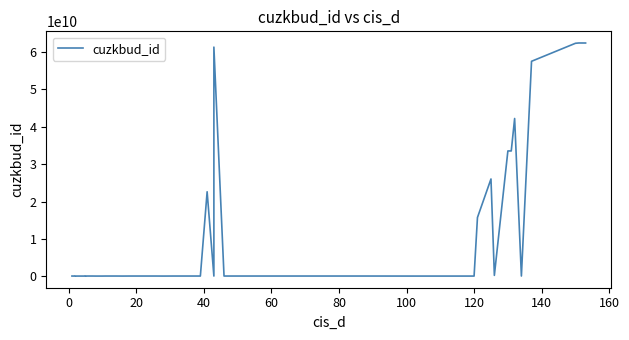

Reading right to left, extract all data points from this chart.

62331533010	62337380010	62259911010	57450602010	113503410	42178294010	33510949010	33511943010	286438410	26029772010	15740549010	104249410	104269410	104282410	113523410	113508410	113576410	61239796010	104271410	22615099010	113547410	113559410	104281410	113526410	113538410	113549410	113525410	113507410	104266410	113504410	113535410	113555410	104275410	104284410	113502410	113544410	104274410	104268410	104251410	113534410